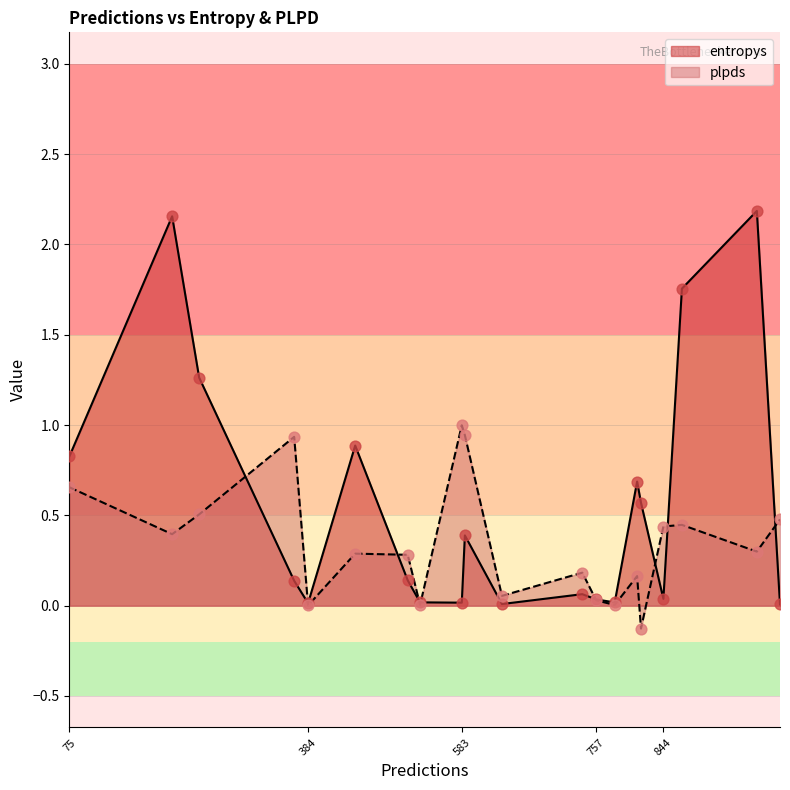

Which series reaches the maximum Y coordinate?

entropys